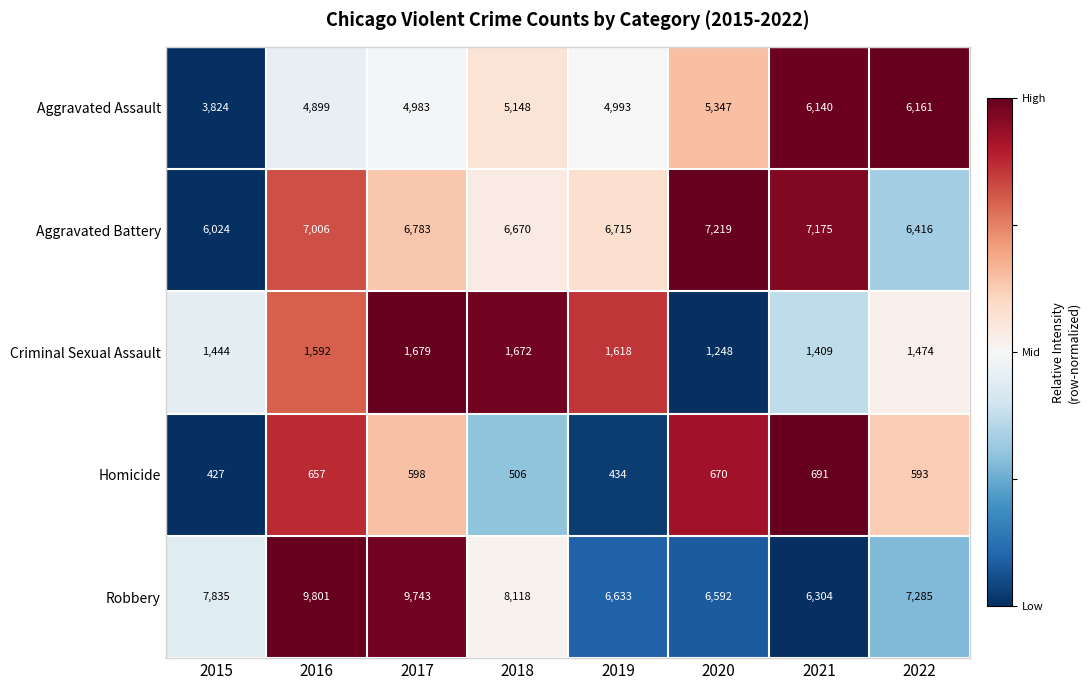

What is the greatest value displayed?

9801